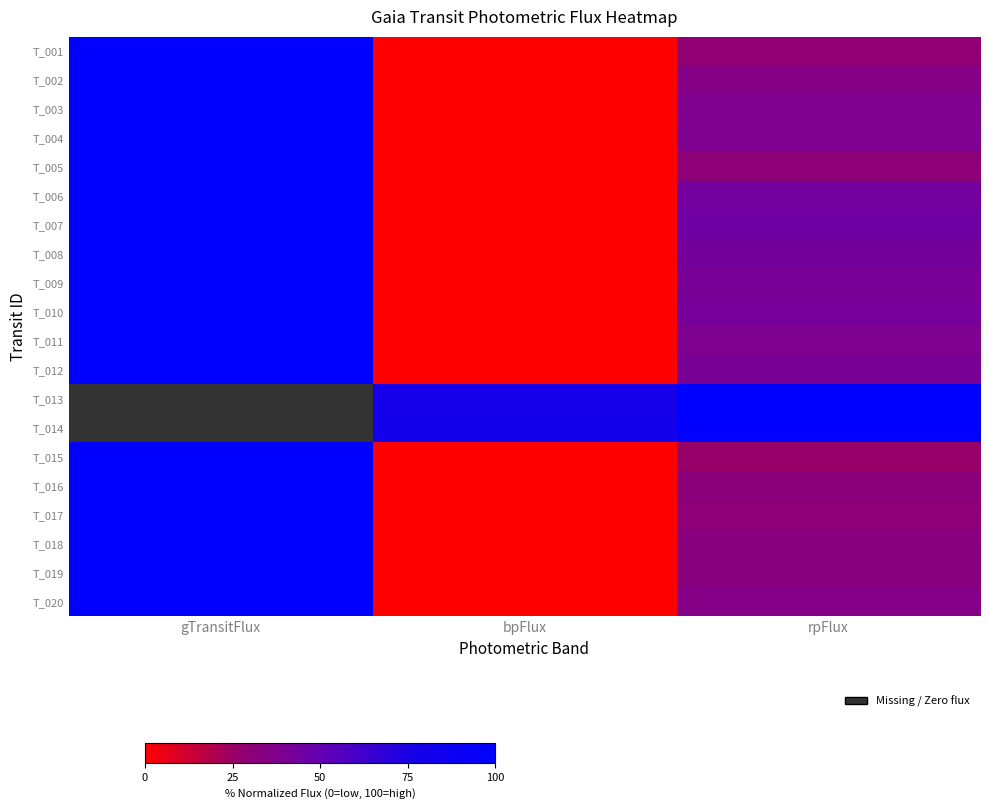

At how many categories does at least one series exceed 41?

3